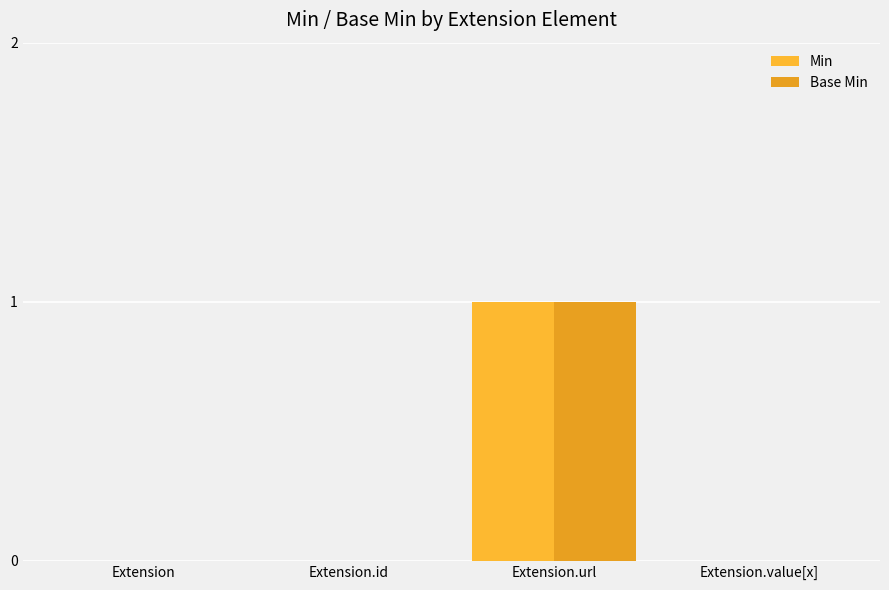

What is the sum of all Base Min values?

1